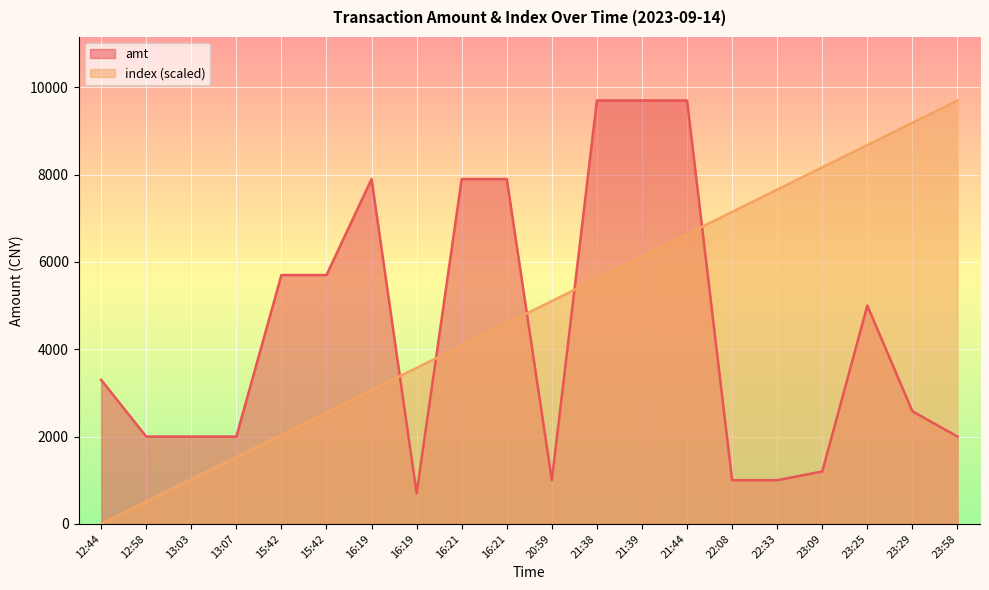

At which label is index closest to 4850?

16:21